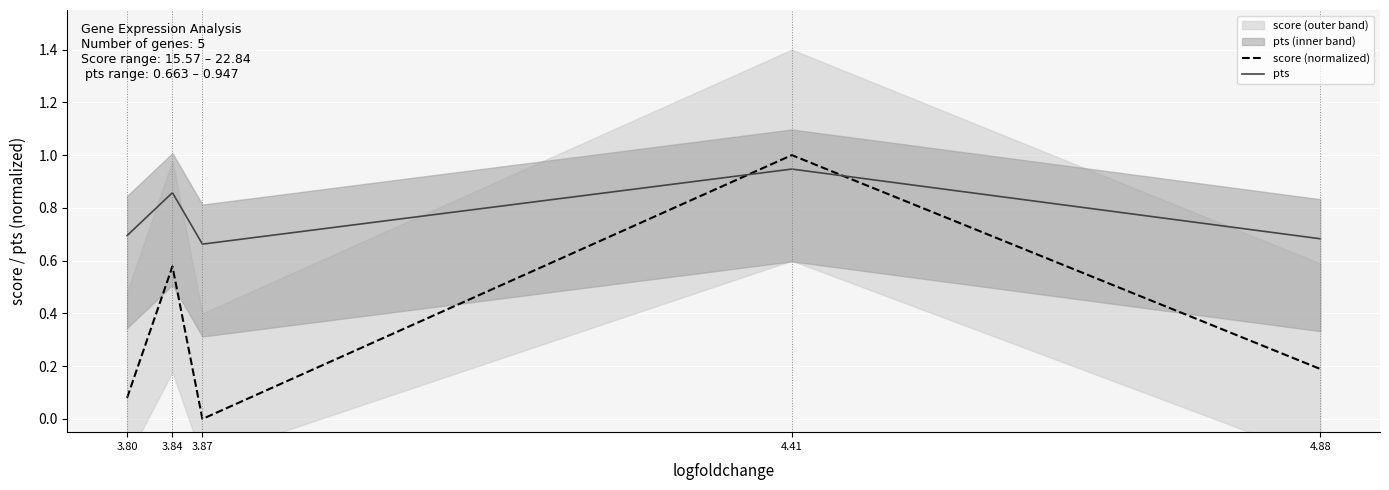

List the series in order of their peak value, highest first.

score (normalized), pts